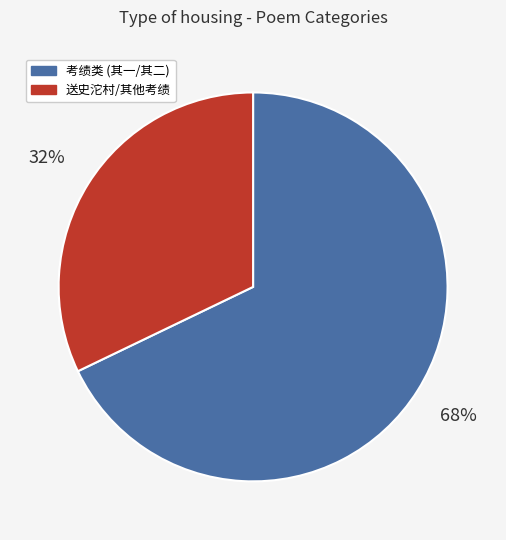

To the nearest percent, what is the difference between the largest and smallest slice percentages?

36%